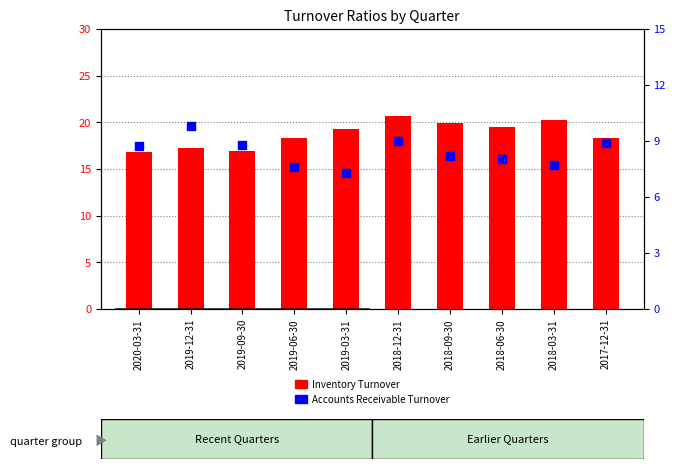

At how many categories does at least one series exceed 16?

10